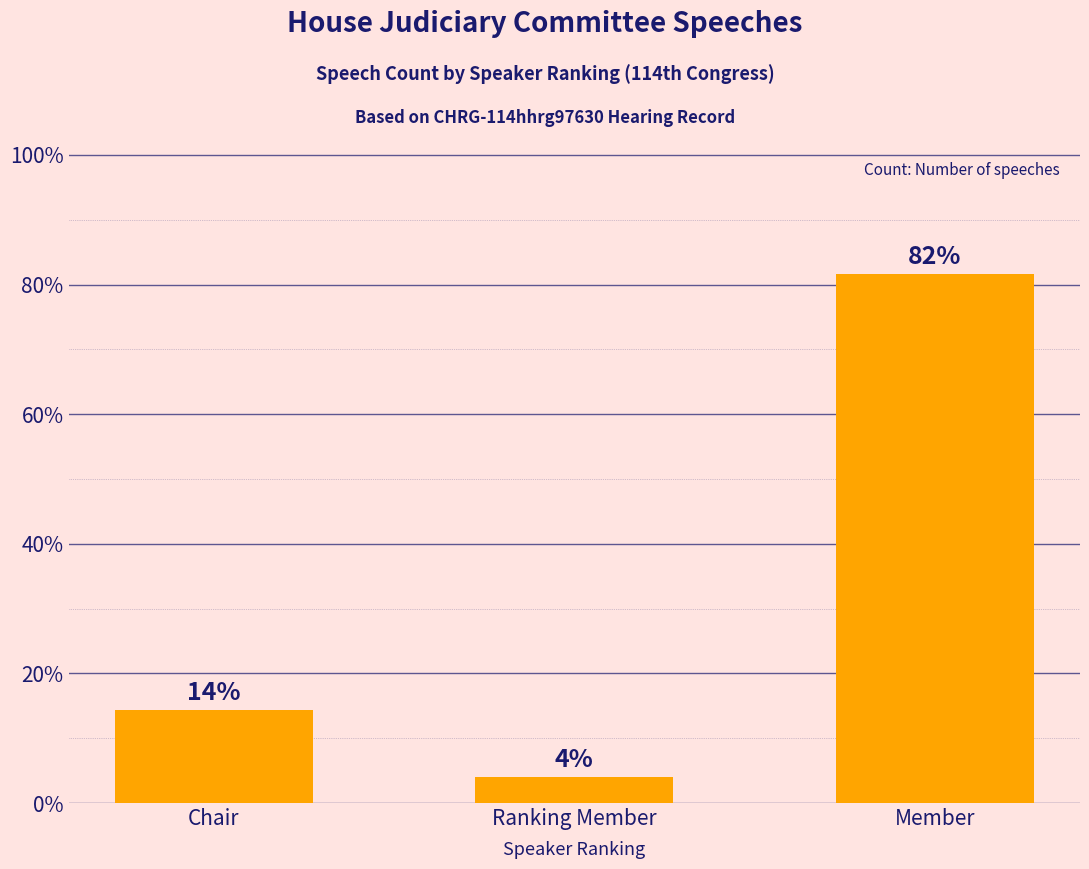

How many series are shown in this chart?

1